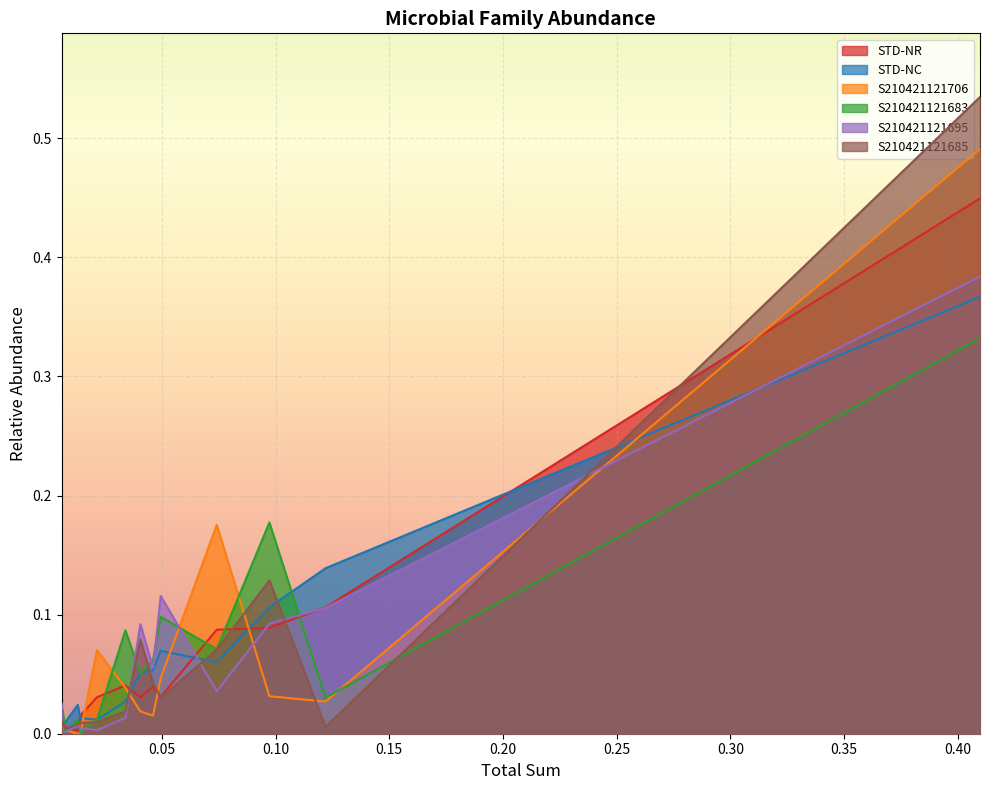

The S210421121685 series shows 0.0 at Erysipelotrichaceae. True or false?

True